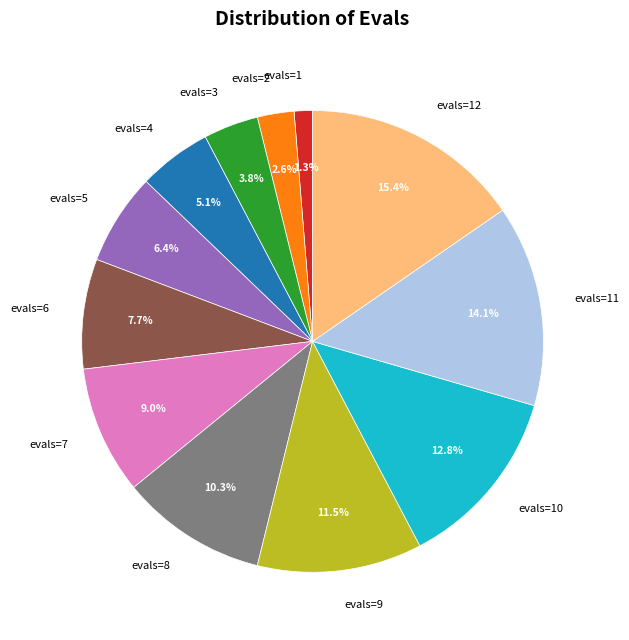

What percentage is the evals=4 slice, to the nearest percent?

5%